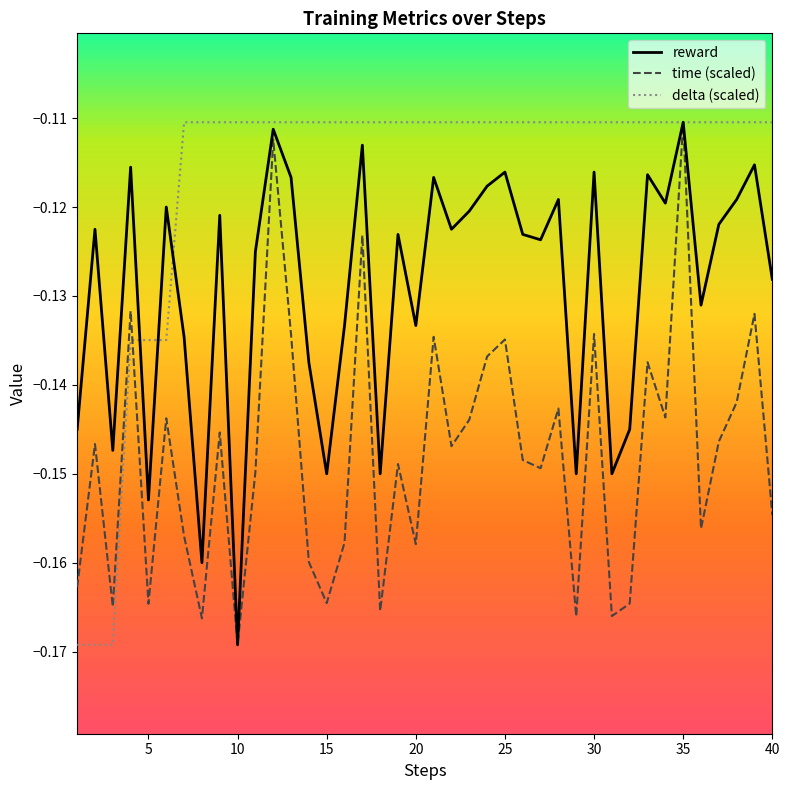

List the series in order of their overall mean, lowest first.

time (scaled), reward, delta (scaled)